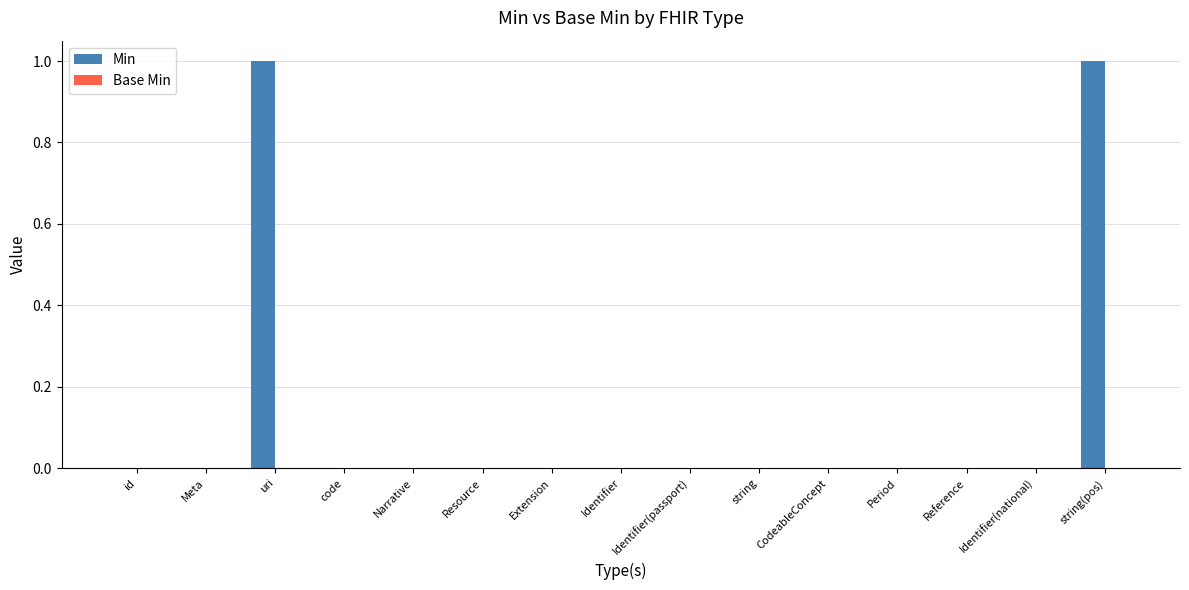

The value at id is -1. True or false?

False